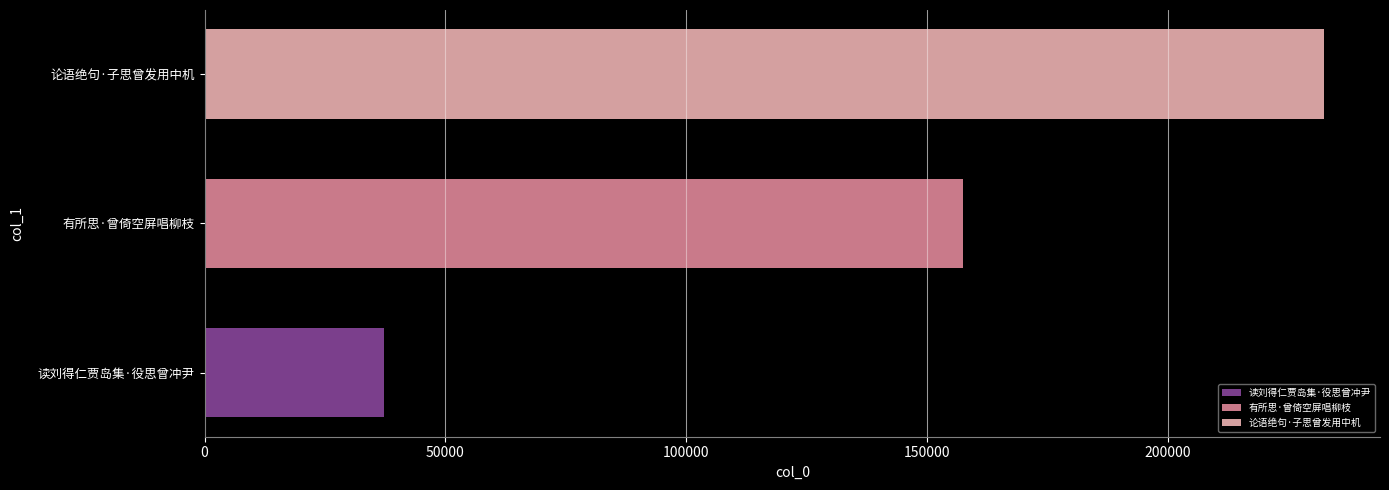

Where is the data nearest to the value 134836?

有所思·曾倚空屏唱柳枝